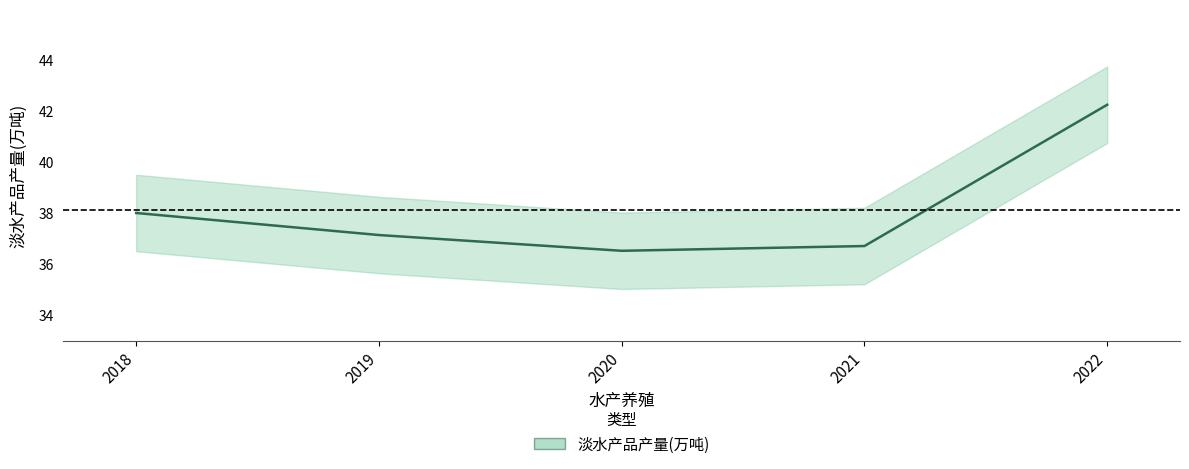

Which category has the lowest value across all series?

2020